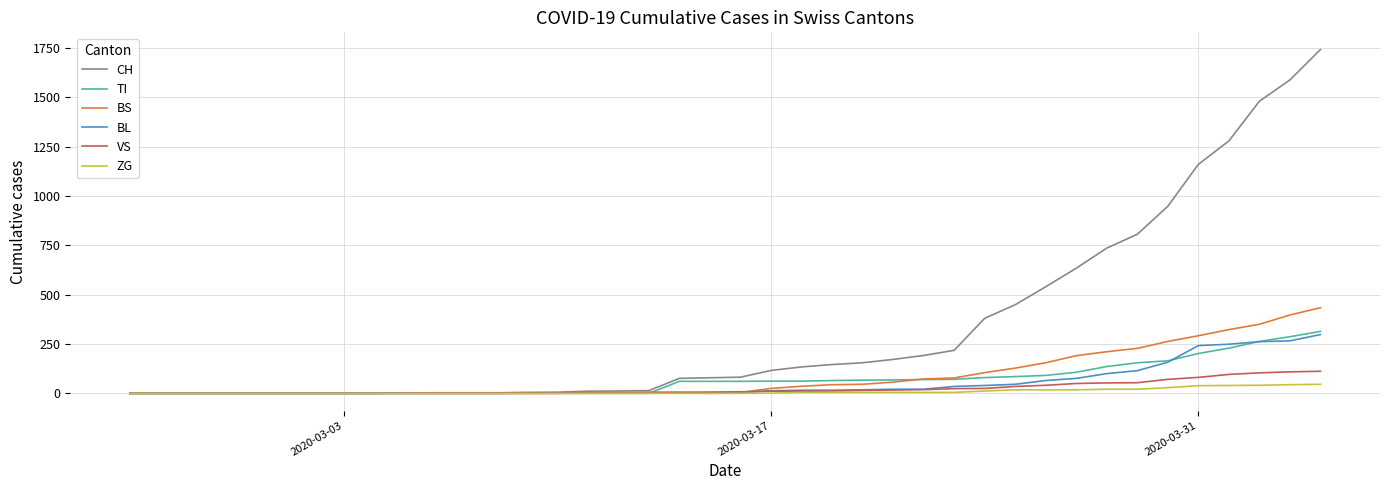

What is the difference between the maximum and minimum values in the BL series?

298